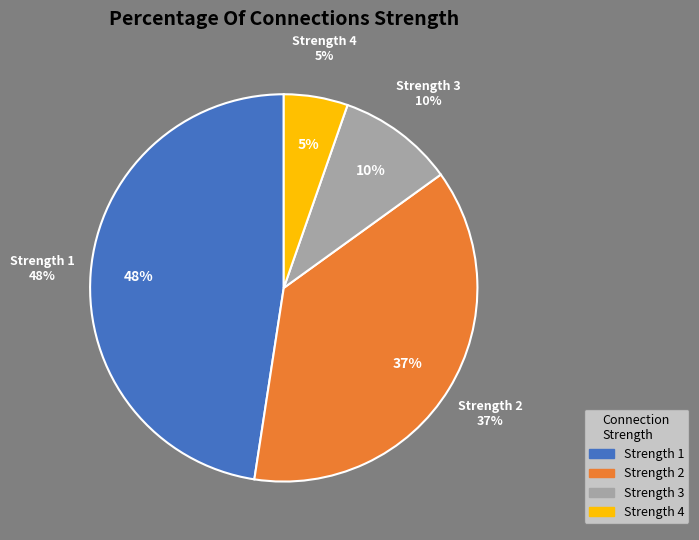

Do 2 and 4 together represent more than half of the pie?

No